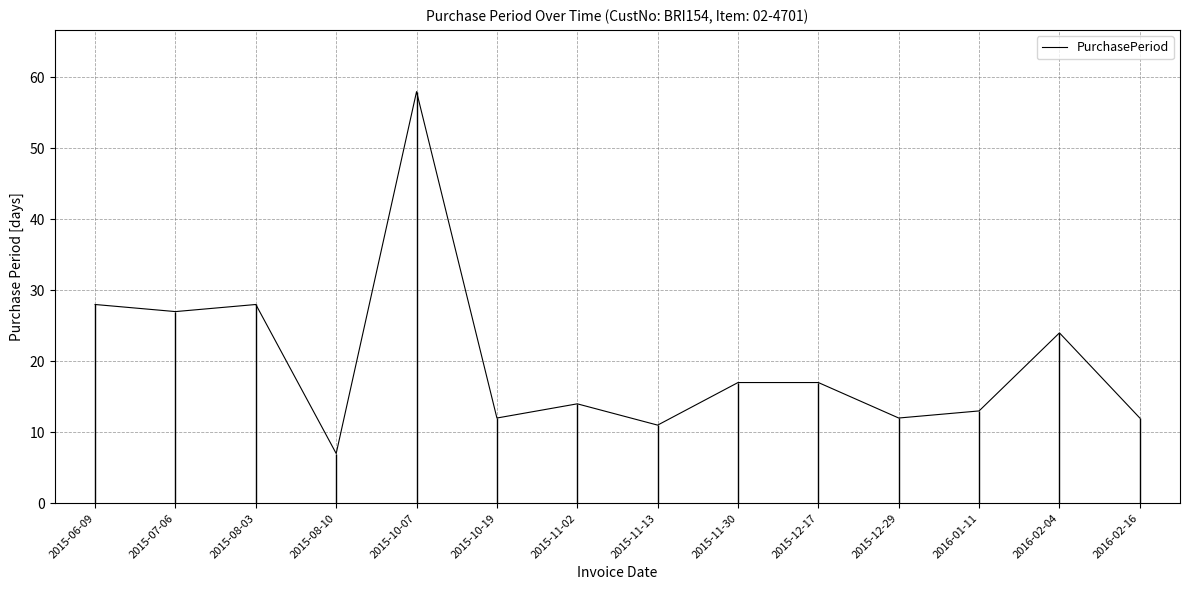

What is the difference between the maximum and second lowest values?

47